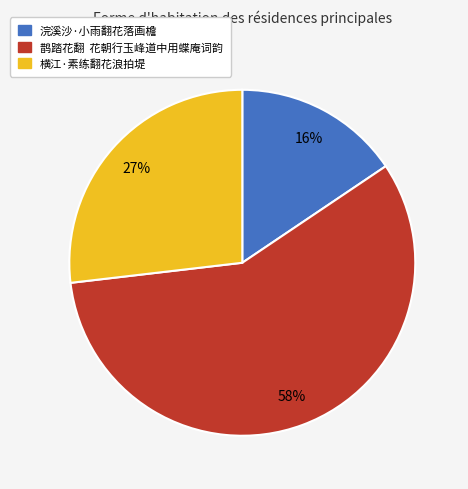

Which slice is the smallest?

浣溪沙·小雨翻花落画檐